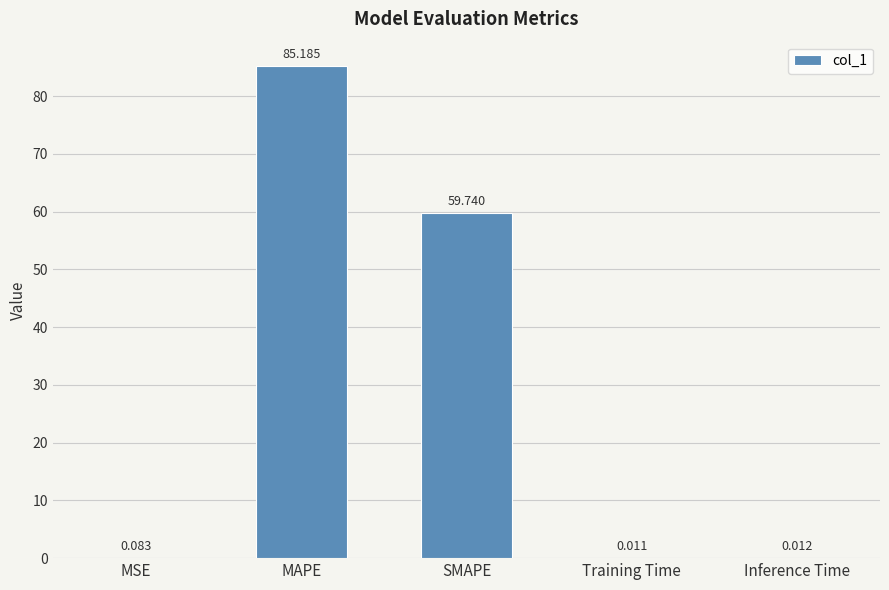

Which label corresponds to the largest value in the chart?

MAPE